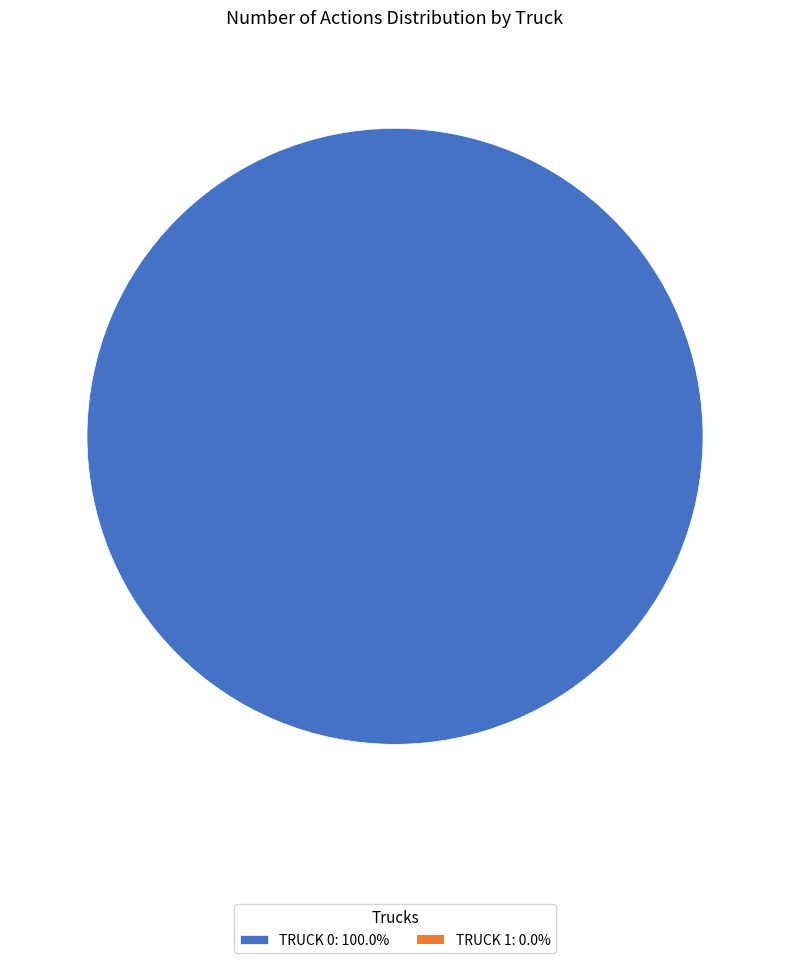

Is there any slice that represents more than half of the pie?

Yes